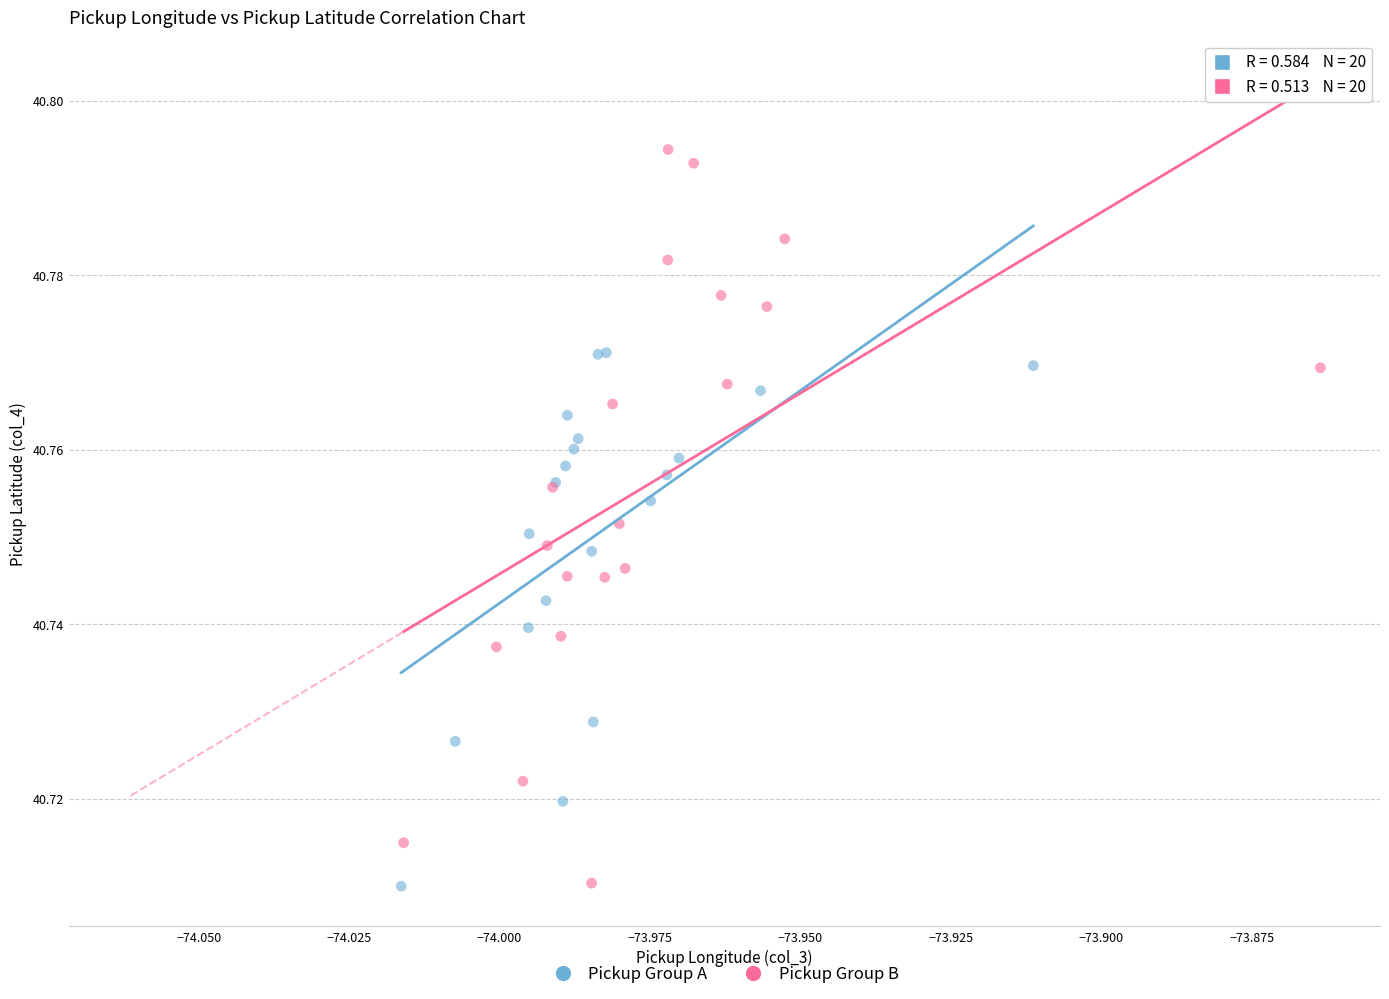

What are all the series names shown in the legend?

Pickup Group A, Pickup Group B